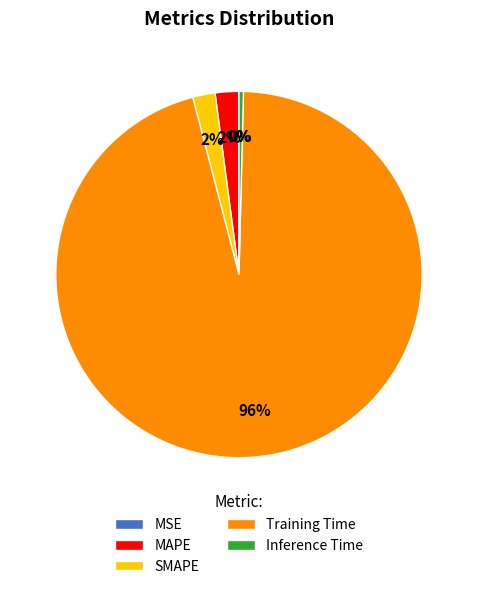

Which has a higher value, Inference Time or SMAPE?

SMAPE